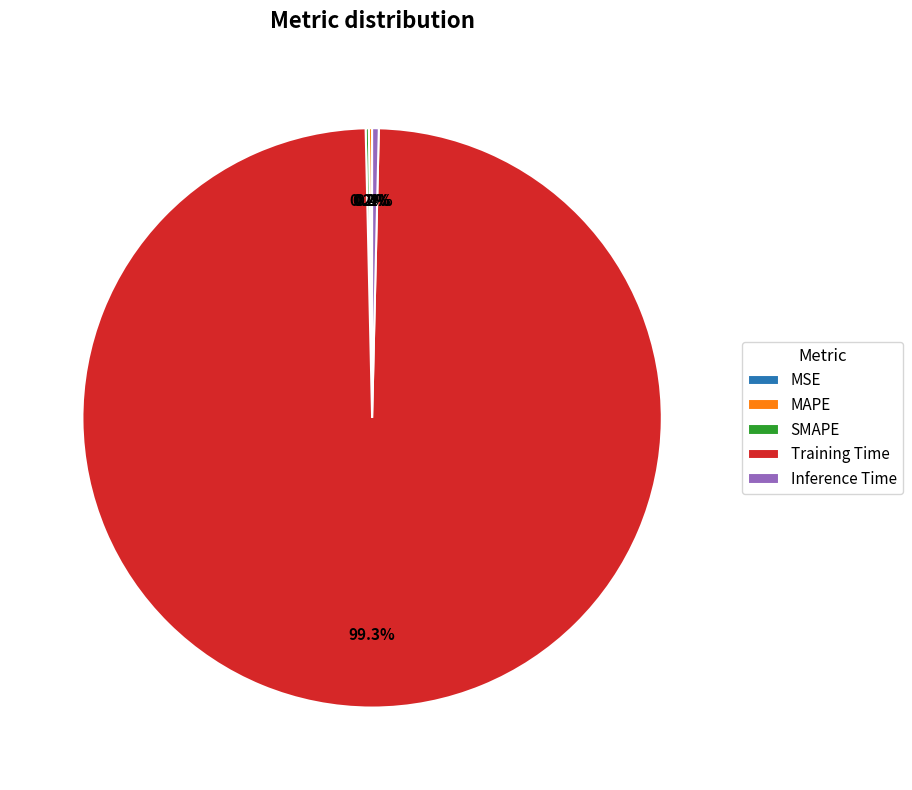

To the nearest percent, what is the average slice percentage?

20%